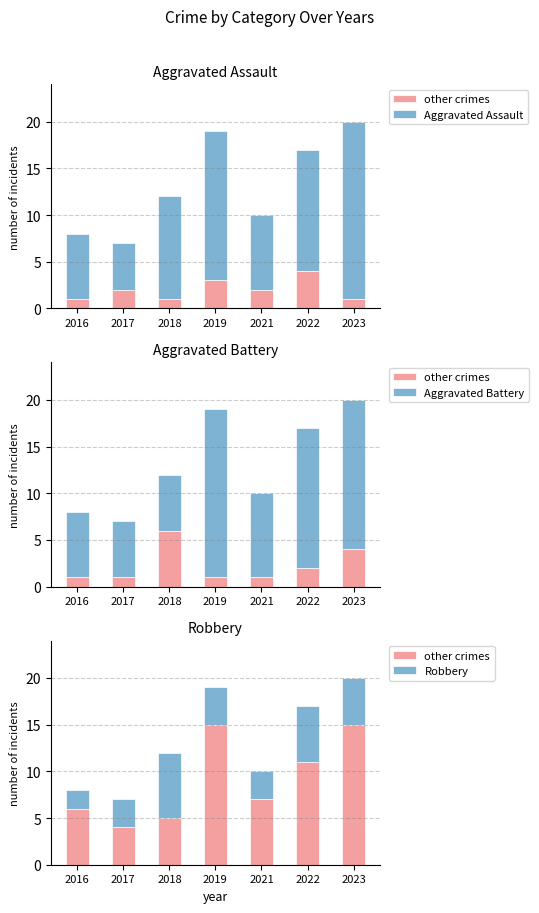

At which label does Aggravated Battery first exceed 9?

2019